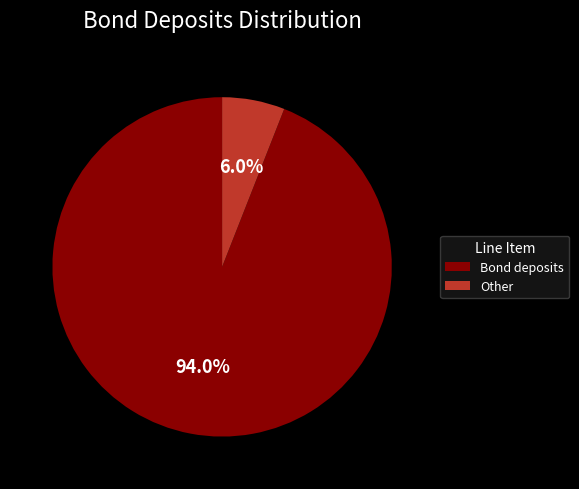

Between Other and Bond deposits, which is larger?

Bond deposits